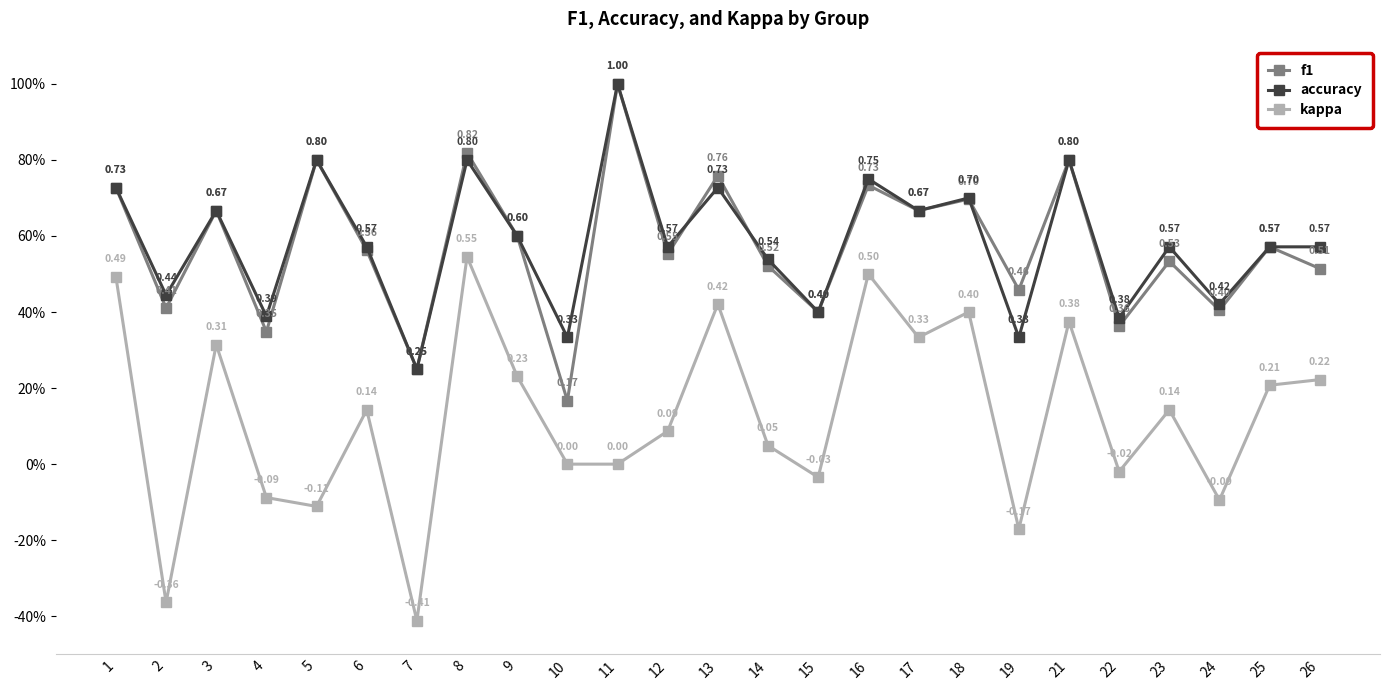

What is the difference between the second highest and second lowest values in the kappa series?

0.9